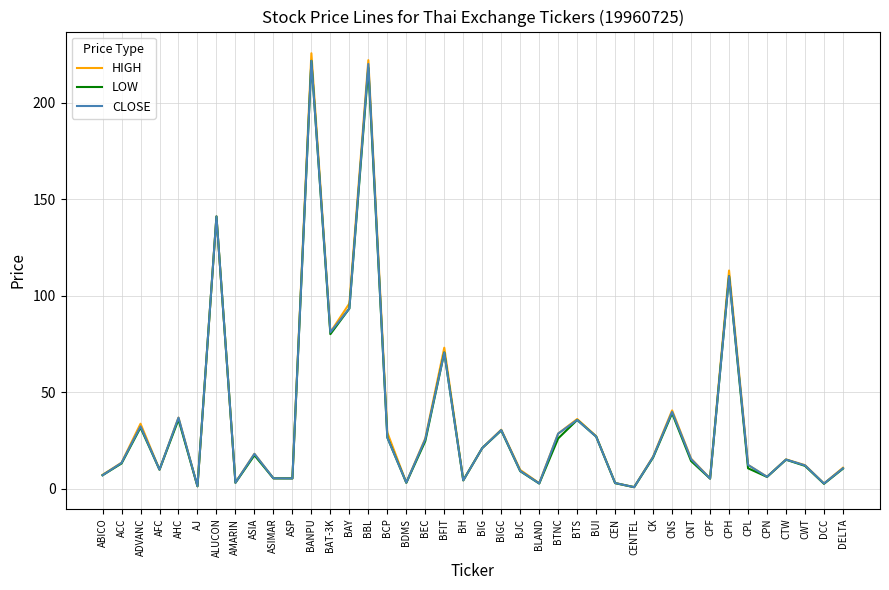

Which series has the widest spread of values?

HIGH